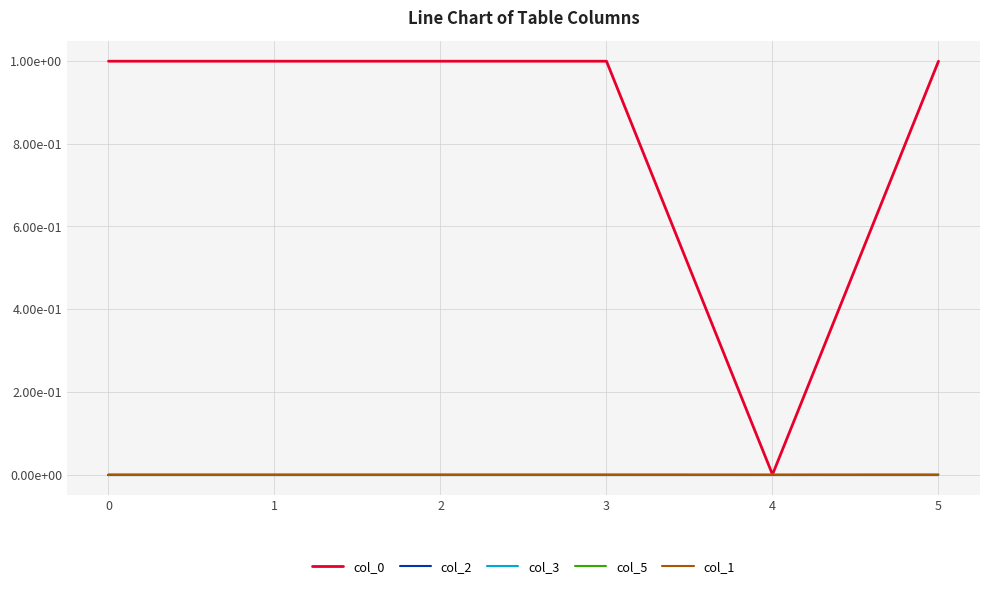

Reading left to right, extract all data points from this chart.

col_0: 1.0	1.0	1.0	1.0	0.0	1.0
col_2: -0.0	-0.0	0.0	0.0	0.0	0.0
col_3: -0.0	-0.0	0.0	0.0	0.0	0.0
col_5: 0.0	0.0	0.0	0.0	0.0	0.0
col_1: 0.0	-0.0	0.0	0.0	0.0	0.0